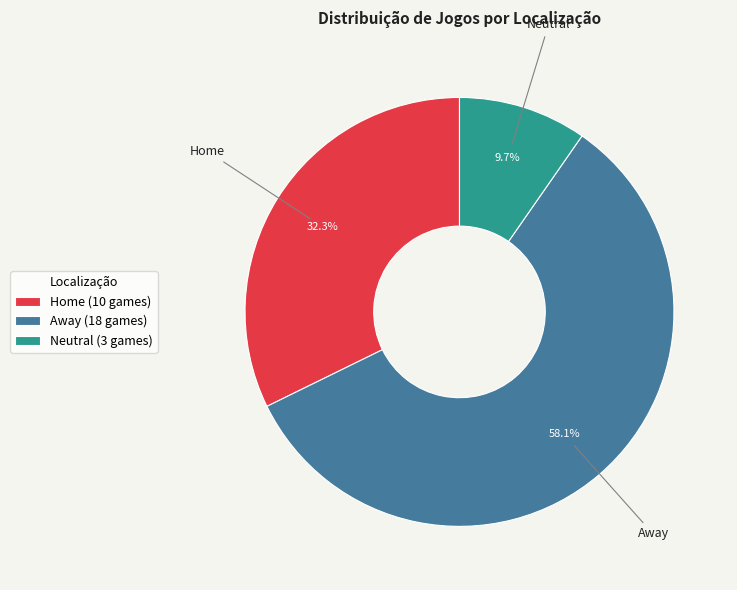

The Neutral slice represents 10% of the pie. True or false?

True